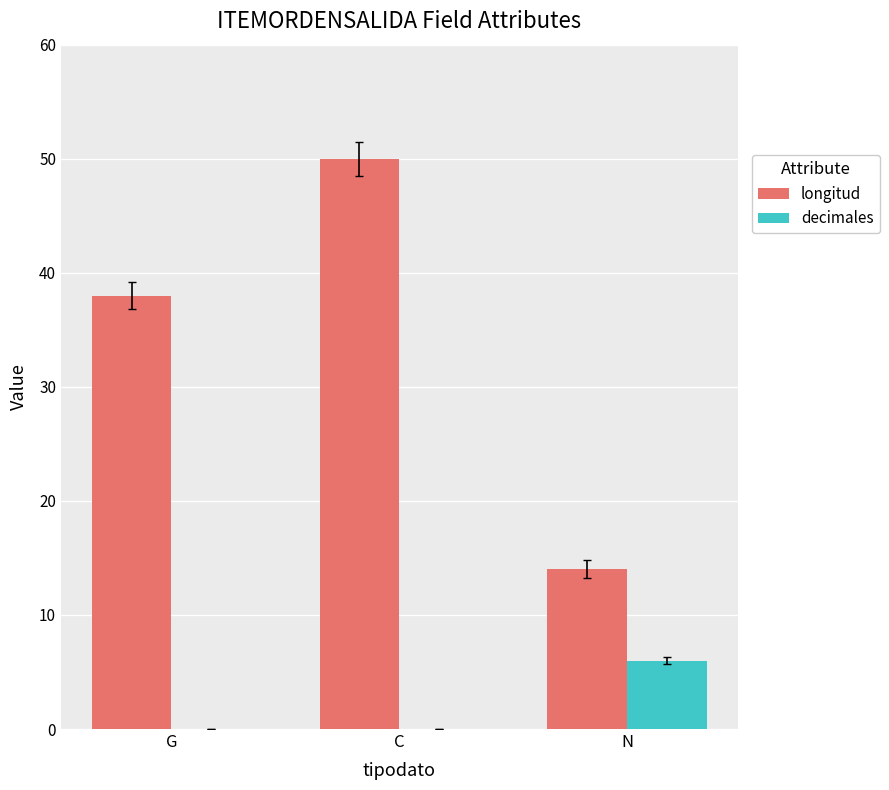

The decimales series shows 0 at C. True or false?

True